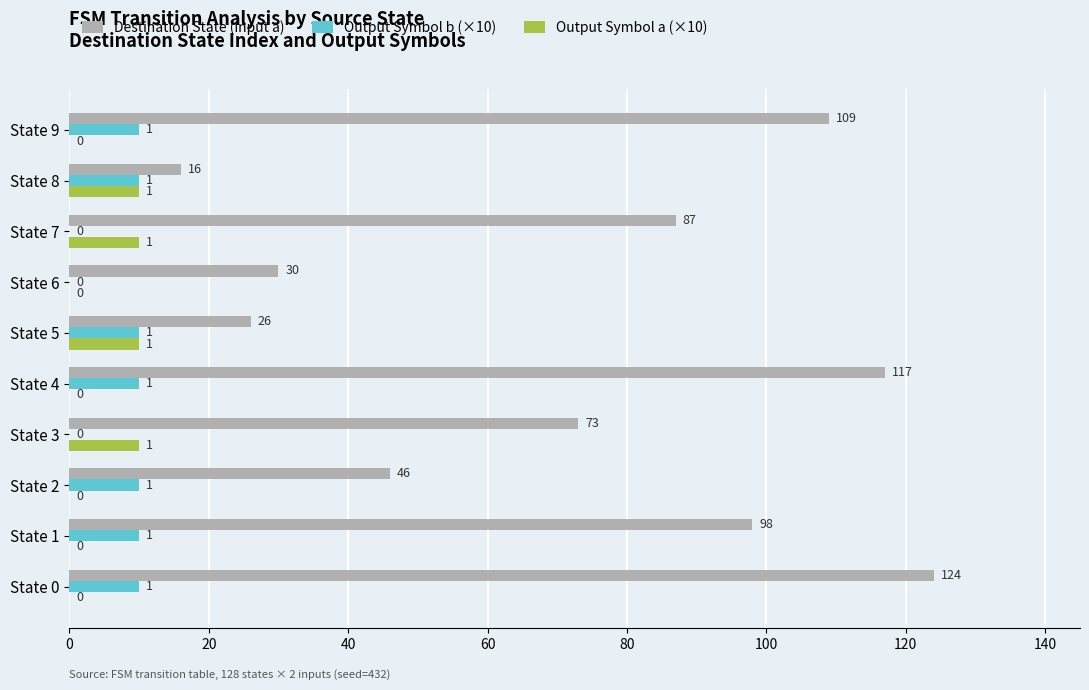

How many categories are shown in the chart?

10